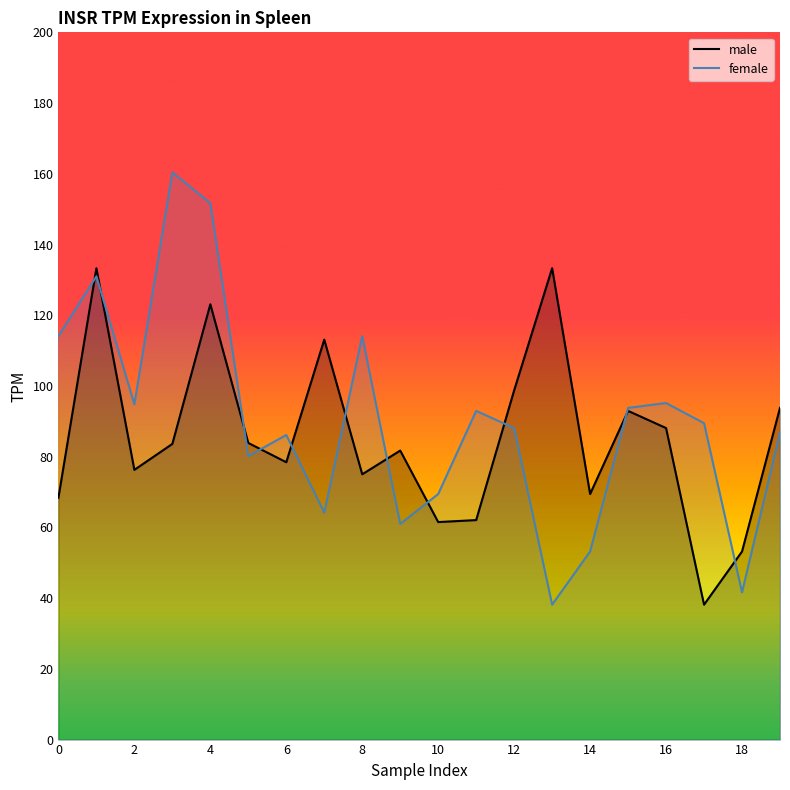

The value of male at 15 is 153.6. True or false?

False